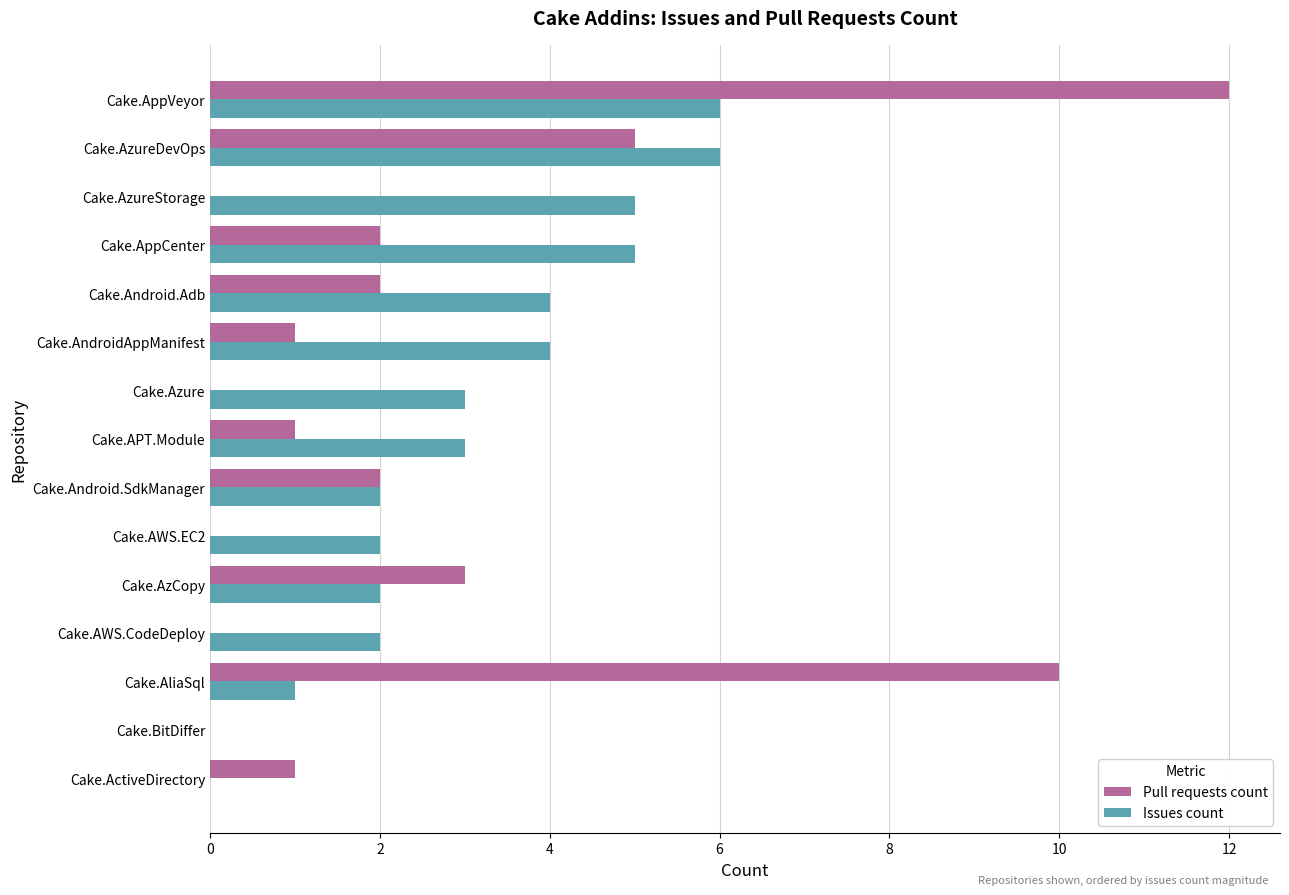

Read the Pull requests count value at Cake.AzureDevOps.

5